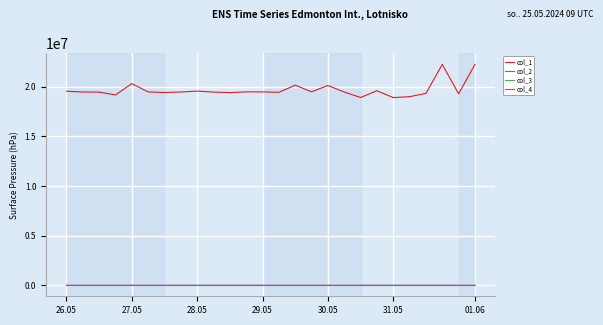

Which series has the largest range (max minus min)?

col_1